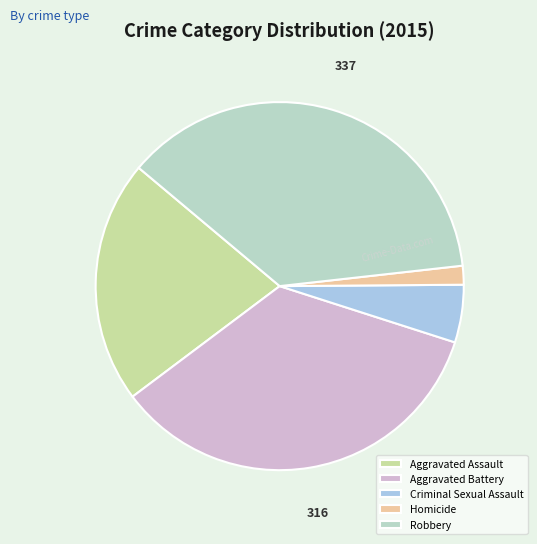

Is it true that Aggravated Assault is 21% of the pie?

True